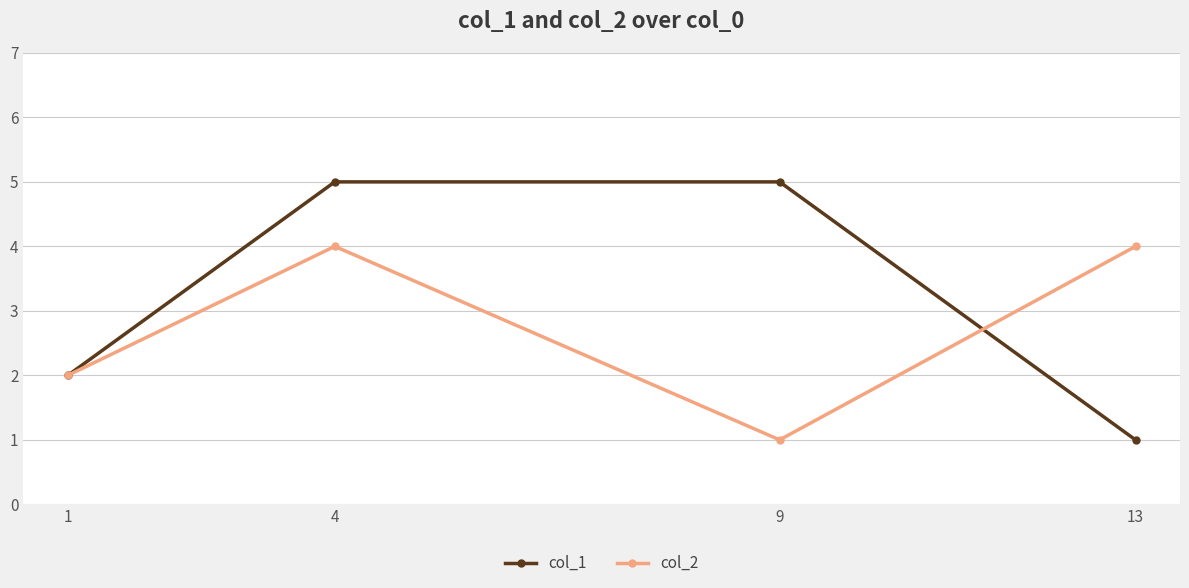

At 9, list the series in order from smallest to largest.

col_2, col_1